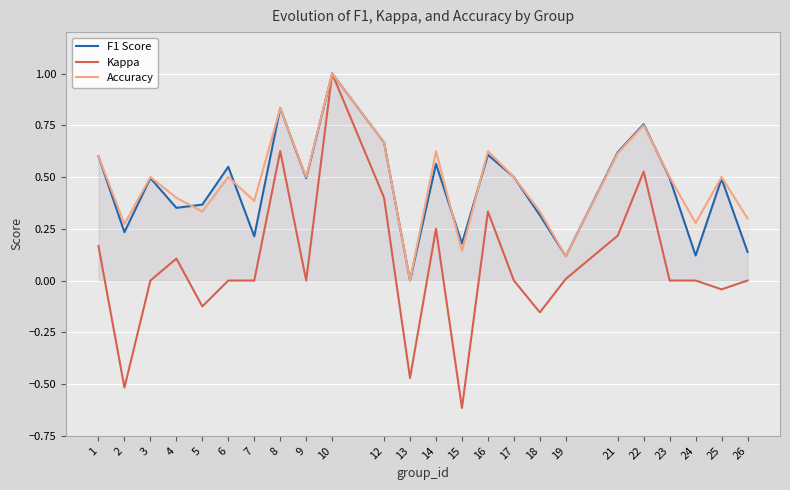

Reading left to right, what are all the values shown in this chart?

F1 Score: 0.6	0.2	0.5	0.4	0.4	0.5	0.2	0.8	0.5	1.0	0.7	0.0	0.6	0.2	0.6	0.5	0.3	0.1	0.6	0.8	0.5	0.1	0.5	0.1
Kappa: 0.2	-0.5	0.0	0.1	-0.1	0.0	0.0	0.6	0.0	1.0	0.4	-0.5	0.2	-0.6	0.3	0.0	-0.2	0.0	0.2	0.5	0.0	0.0	-0.0	0.0
Accuracy: 0.6	0.3	0.5	0.4	0.3	0.5	0.4	0.8	0.5	1.0	0.7	0.0	0.6	0.1	0.6	0.5	0.3	0.1	0.6	0.8	0.5	0.3	0.5	0.3